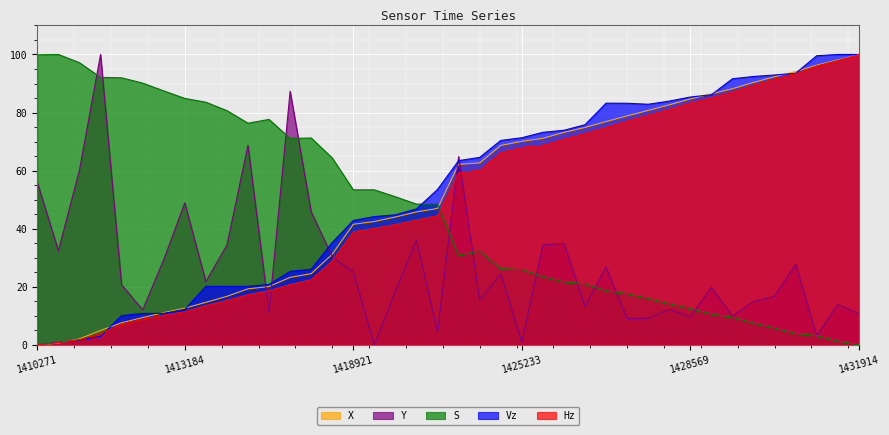

At which label does S reach its peak?

1410691